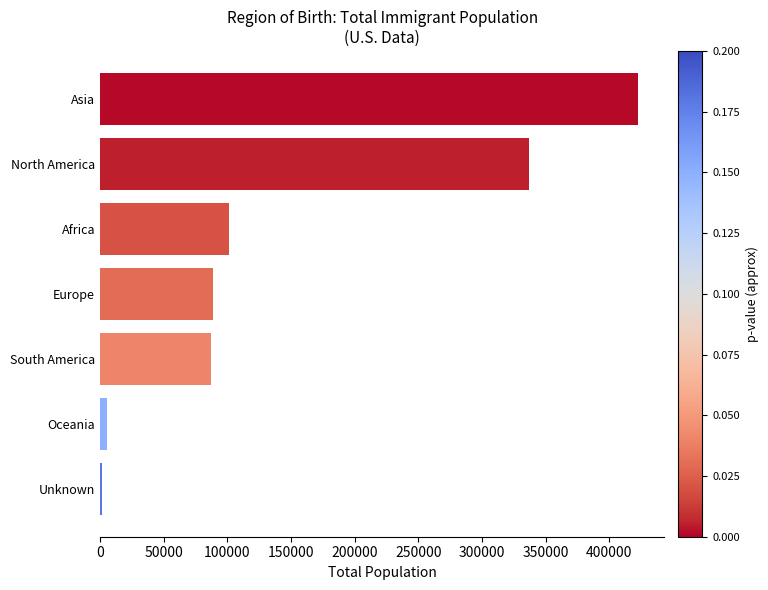

The chart shows a value of 156192 at North America. True or false?

False